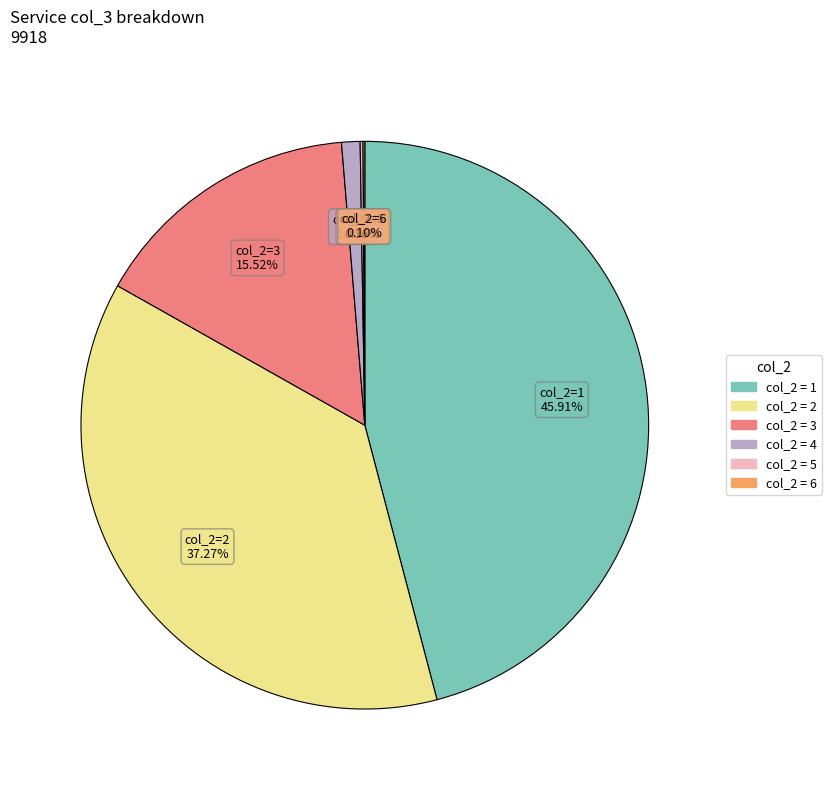

Is there a majority slice in this chart?

No